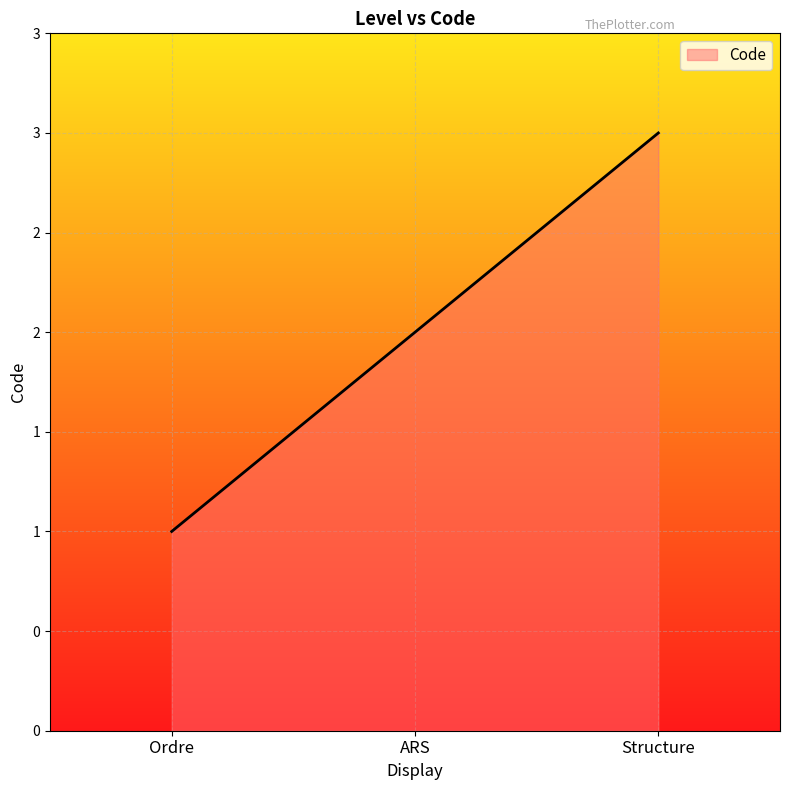

Is it true that the value at Structure is 4?

False